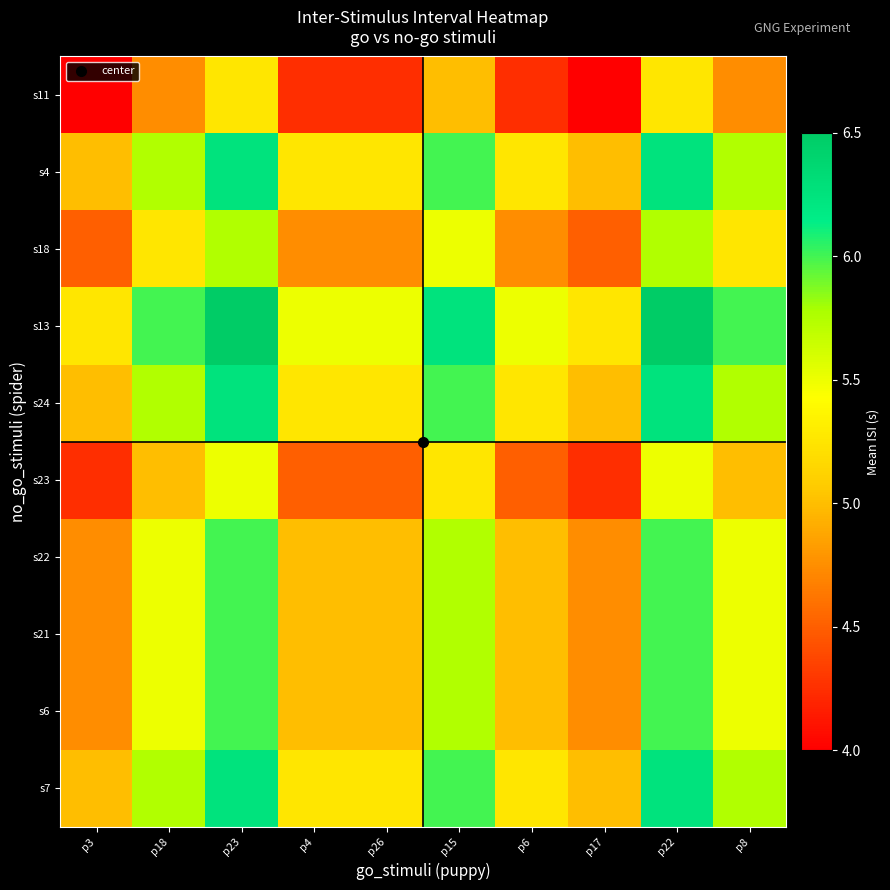

Reading right to left, what are all the values shown in this chart?

s7: p8=5.8	p22=6.2	p17=5.0	p6=5.2	p15=6.0	p26=5.2	p4=5.2	p23=6.2	p18=5.8	p3=5.0
s6: p8=5.5	p22=6.0	p17=4.8	p6=5.0	p15=5.8	p26=5.0	p4=5.0	p23=6.0	p18=5.5	p3=4.8
s21: p8=5.5	p22=6.0	p17=4.8	p6=5.0	p15=5.8	p26=5.0	p4=5.0	p23=6.0	p18=5.5	p3=4.8
s22: p8=5.5	p22=6.0	p17=4.8	p6=5.0	p15=5.8	p26=5.0	p4=5.0	p23=6.0	p18=5.5	p3=4.8
s23: p8=5.0	p22=5.5	p17=4.2	p6=4.5	p15=5.2	p26=4.5	p4=4.5	p23=5.5	p18=5.0	p3=4.2
s24: p8=5.8	p22=6.2	p17=5.0	p6=5.2	p15=6.0	p26=5.2	p4=5.2	p23=6.2	p18=5.8	p3=5.0
s13: p8=6.0	p22=6.5	p17=5.2	p6=5.5	p15=6.2	p26=5.5	p4=5.5	p23=6.5	p18=6.0	p3=5.2
s18: p8=5.2	p22=5.8	p17=4.5	p6=4.8	p15=5.5	p26=4.8	p4=4.8	p23=5.8	p18=5.2	p3=4.5
s4: p8=5.8	p22=6.2	p17=5.0	p6=5.2	p15=6.0	p26=5.2	p4=5.2	p23=6.2	p18=5.8	p3=5.0
s11: p8=4.8	p22=5.2	p17=4.0	p6=4.2	p15=5.0	p26=4.2	p4=4.2	p23=5.2	p18=4.8	p3=4.0